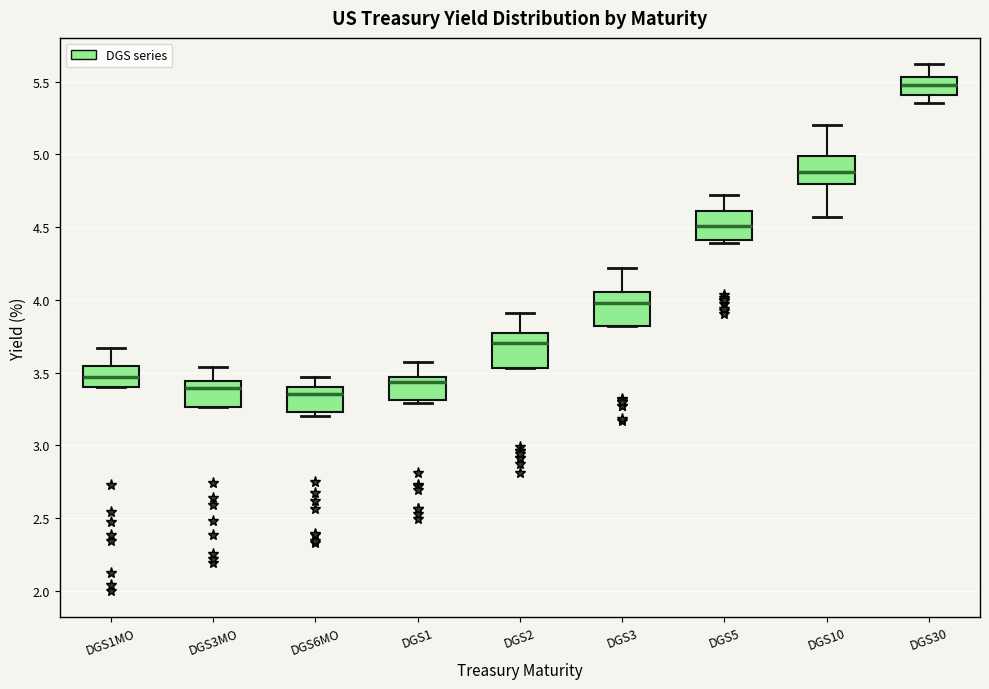

Reading left to right, transcribe this box plot: for each box, give where its median line is, the range the box spans, and where its two whiskers end, as read against the y-axis. The values are not printed on the chart, so give them approximately, as read against the axis.

DGS1MO: median 3.45, box 3.40 to 3.55, whiskers 3.40 to 3.65
DGS3MO: median 3.40, box 3.25 to 3.45, whiskers 3.25 to 3.55
DGS6MO: median 3.35, box 3.25 to 3.40, whiskers 3.20 to 3.45
DGS1: median 3.45 (just below the box's upper edge), box 3.30 to 3.45, whiskers 3.30 (just below the box's lower edge) to 3.55
DGS2: median 3.70, box 3.55 to 3.75, whiskers 3.55 to 3.90
DGS3: median 4.00, box 3.80 to 4.05, whiskers 3.80 to 4.20
DGS5: median 4.50, box 4.40 to 4.60, whiskers 4.40 (just below the box's lower edge) to 4.70
DGS10: median 4.90, box 4.80 to 5.00, whiskers 4.55 to 5.20
DGS30: median 5.50, box 5.40 to 5.55, whiskers 5.35 to 5.60